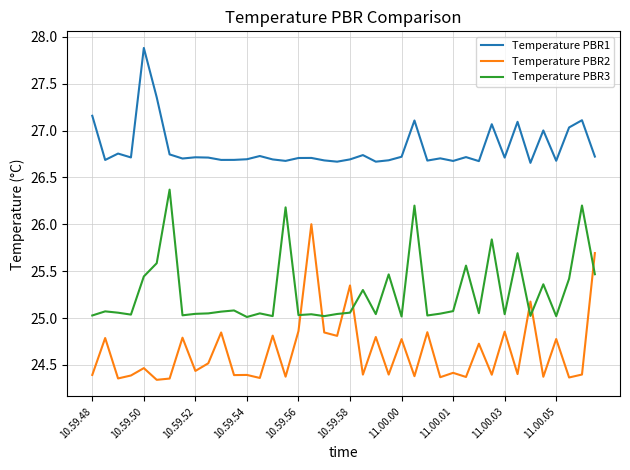

Which series has the widest spread of values?

Temperature PBR2